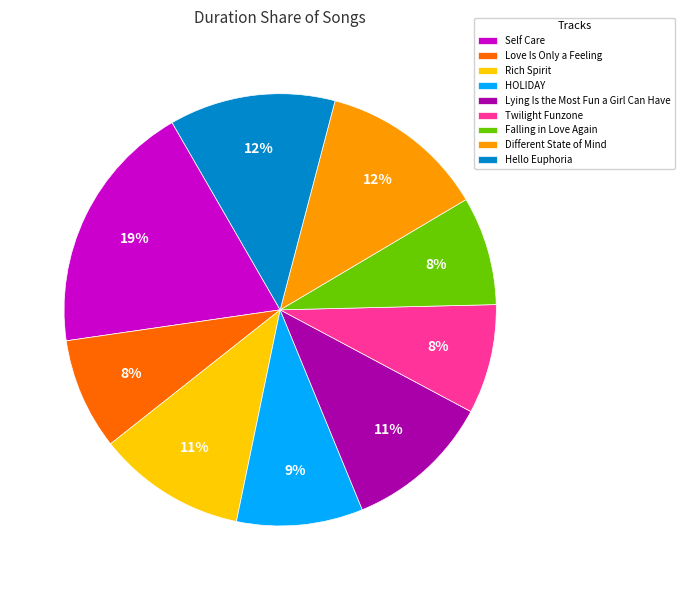

What is the largest slice in the pie chart?

Self Care